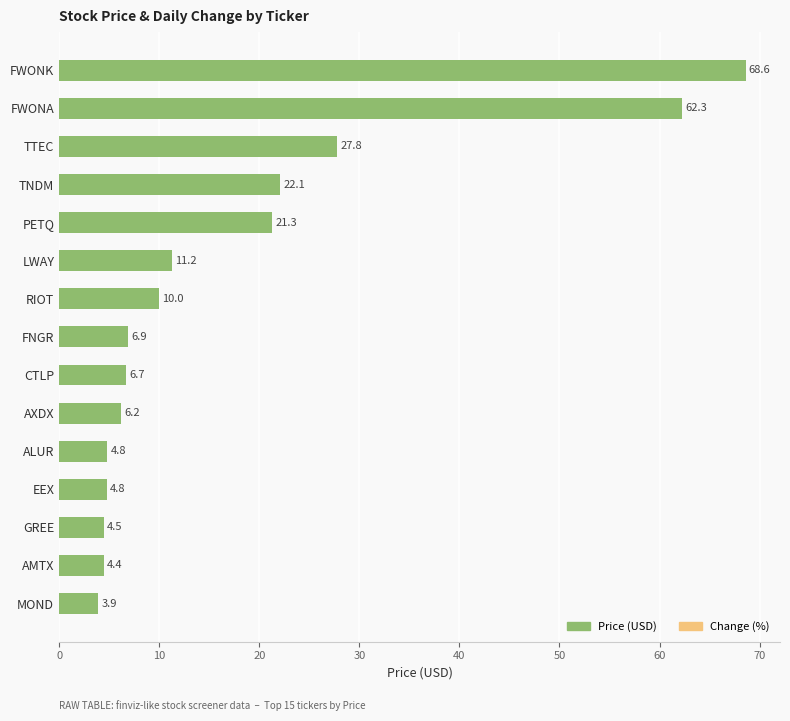

Does the chart contain stacked bars?

No